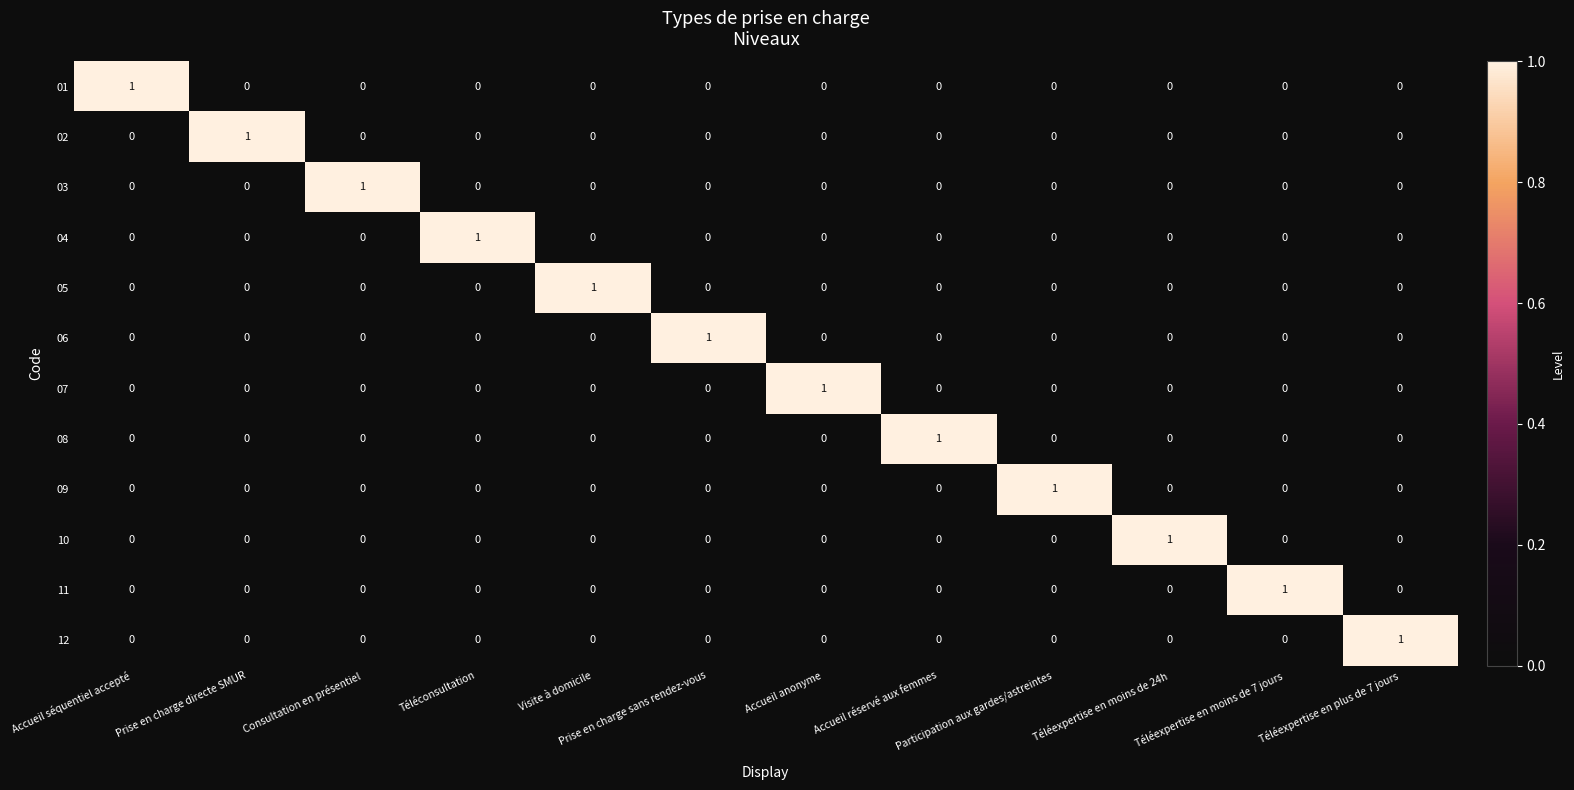

At which label does 10 reach its peak?

Téléexpertise en moins de 24h